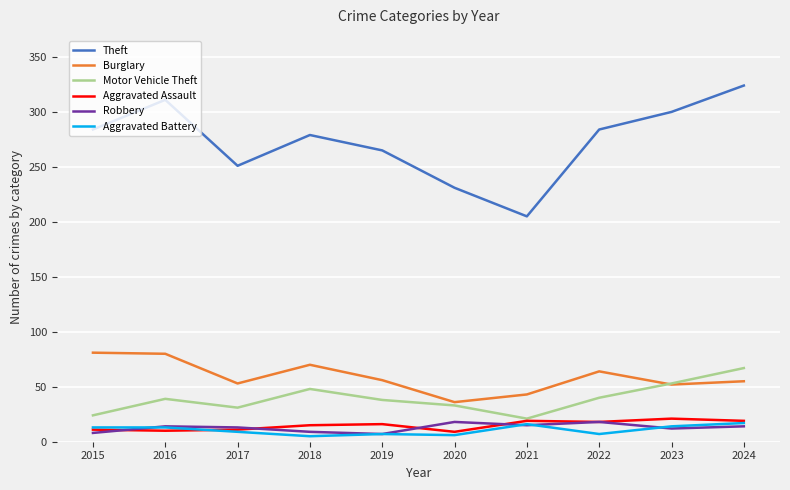

What is the sum of the Motor Vehicle Theft values at 2023 and 2022?

93